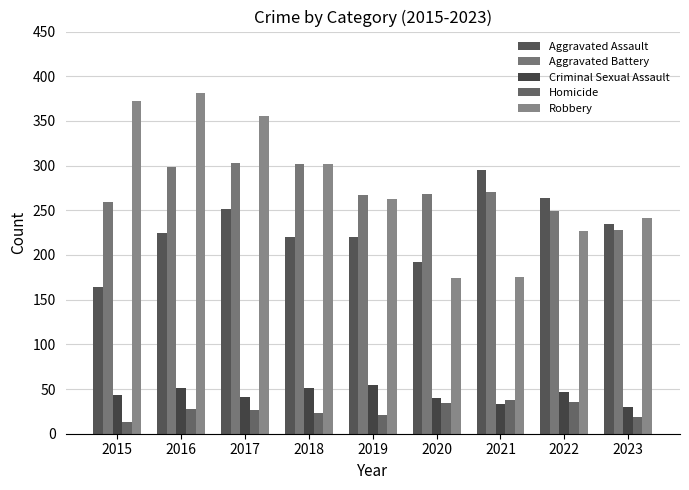

True or false: Aggravated Assault has a value of 264 at 2022.

True